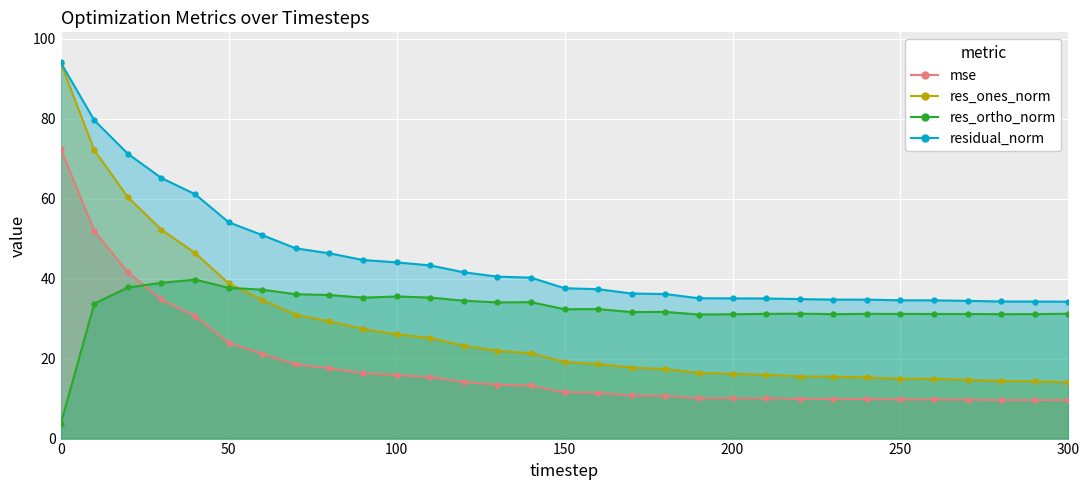

At 190, list the series in order from largest to smallest.

residual_norm, res_ortho_norm, res_ones_norm, mse